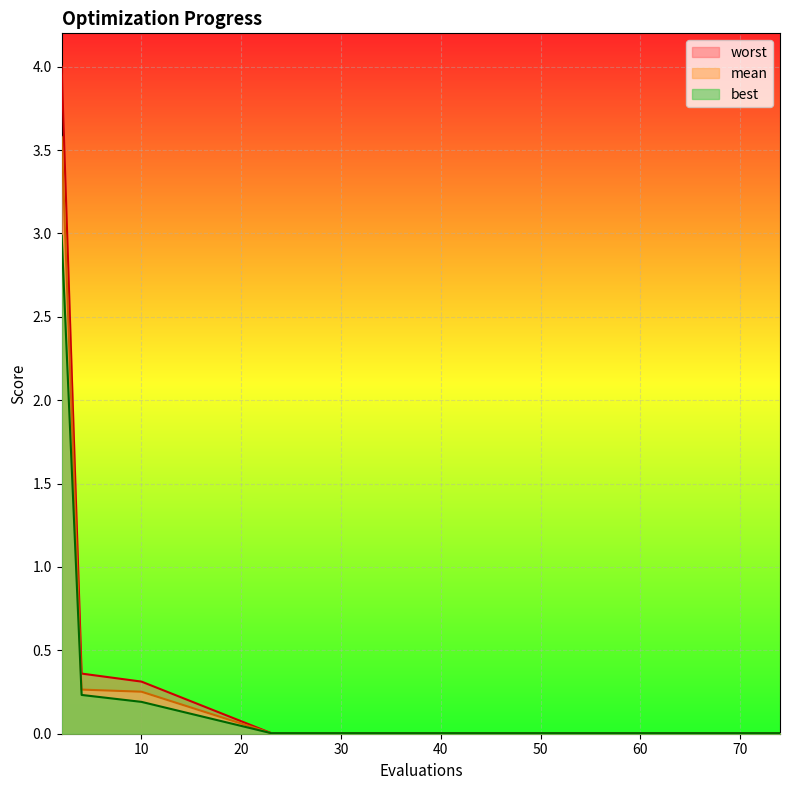

What is the difference between the second highest and second lowest values in the mean series?

0.3